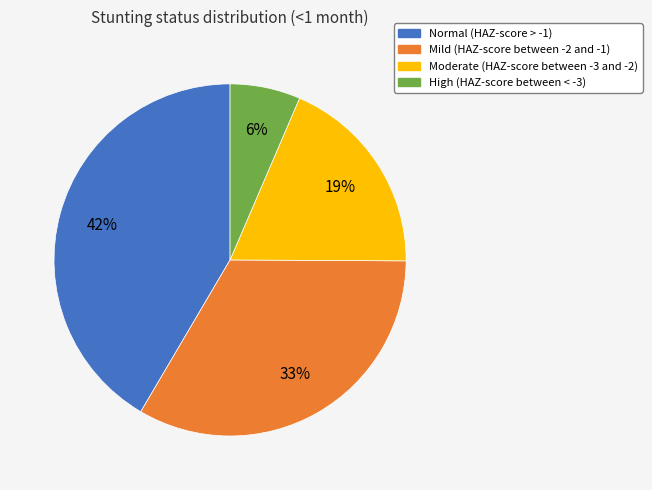

To the nearest percent, what is the average slice percentage?

25%